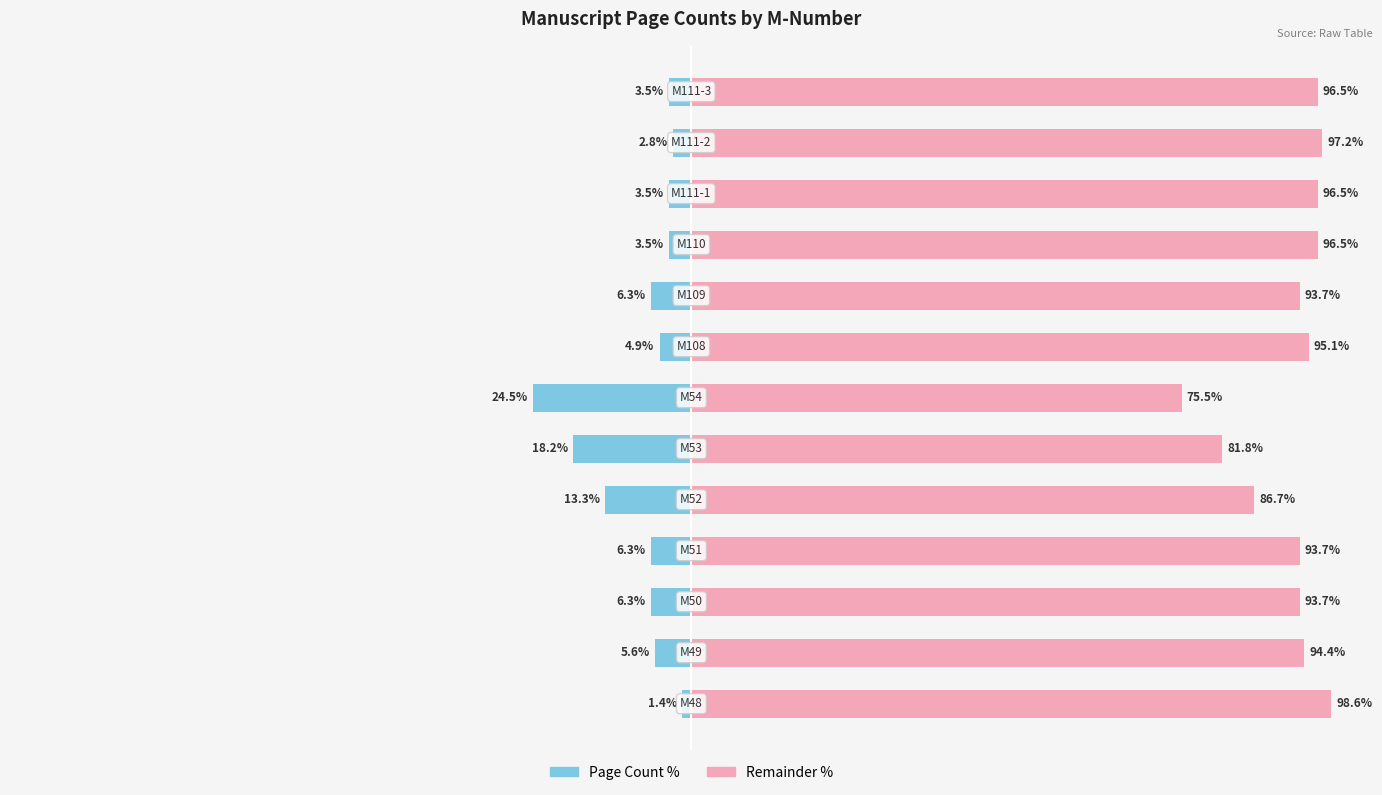

List the series in order of their overall mean, highest first.

Remainder, Page Count